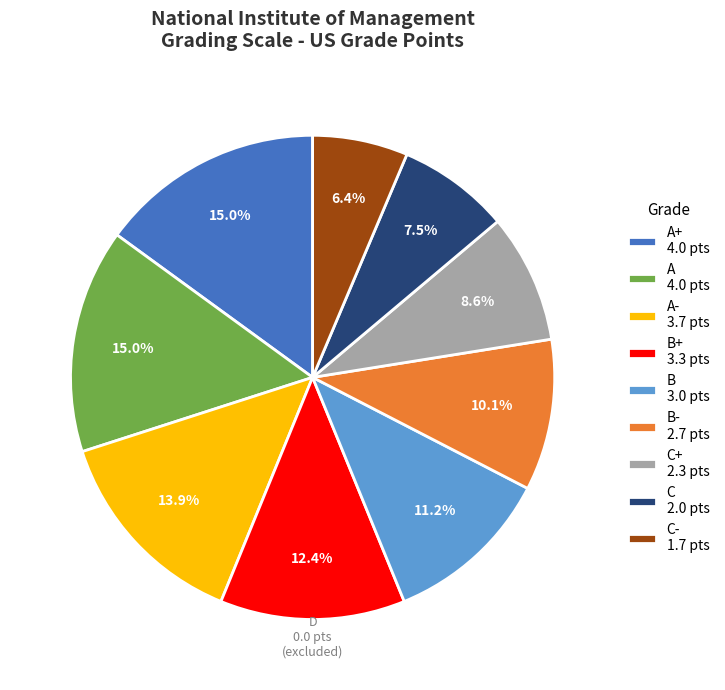

To the nearest percent, what is the difference between the largest and smallest slice percentages?

9%